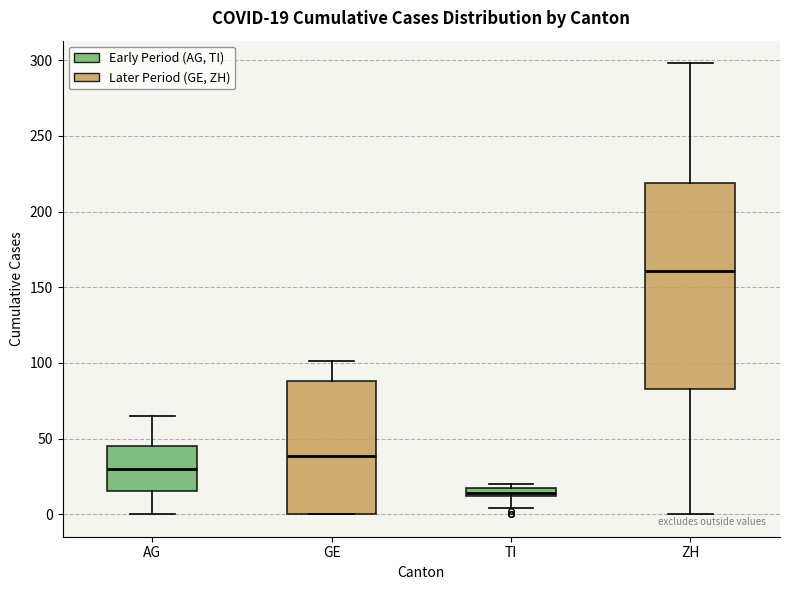

Comparing the boxes themselves (not the whiskers), which one is the tallest?

ZH